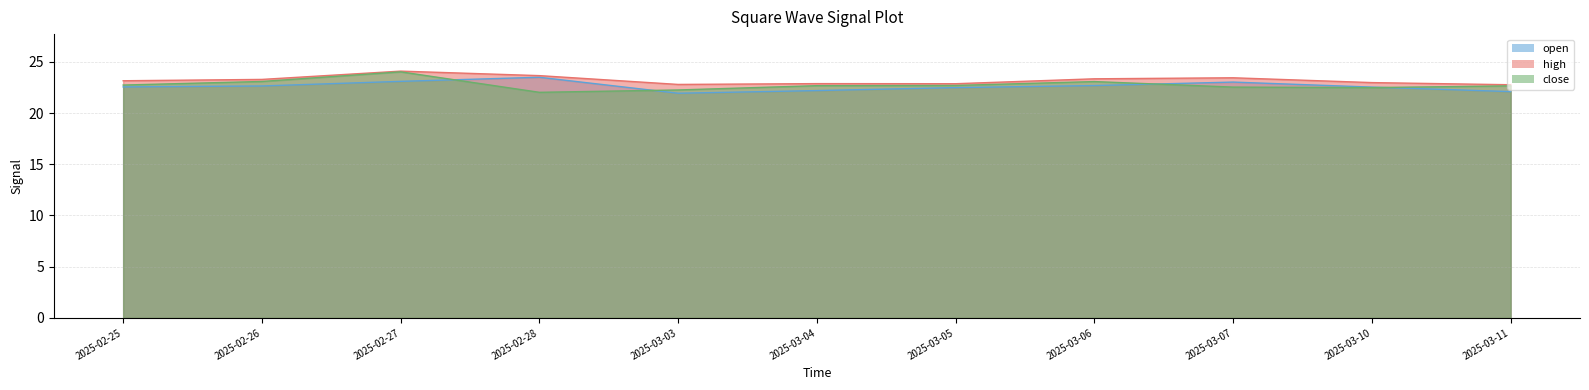

How many interior local valleys does the high series have?

2